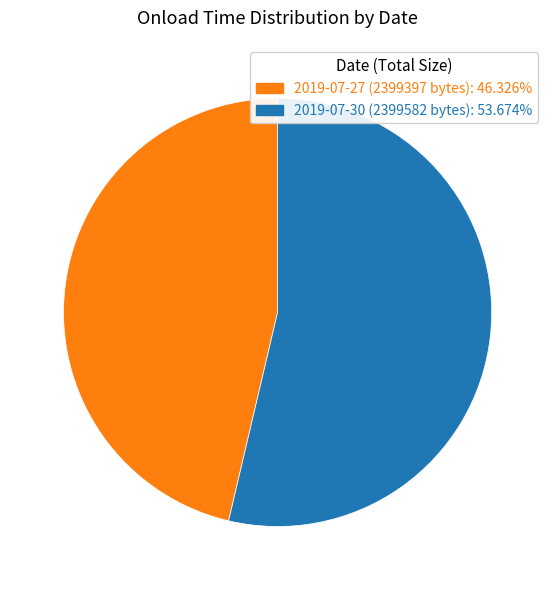

Rank the categories by value from lowest to highest.

2019-07-27 (2399397 bytes), 2019-07-30 (2399582 bytes)